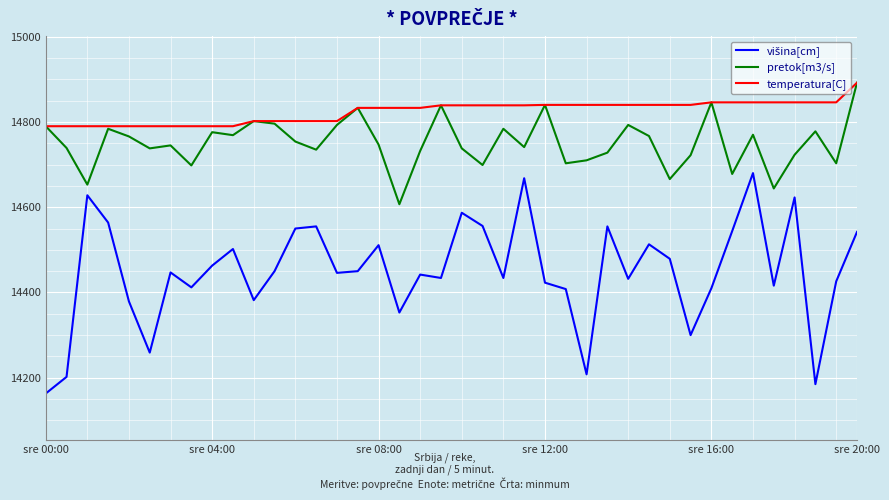

What is the minimum value for temperatura[C]?

14790